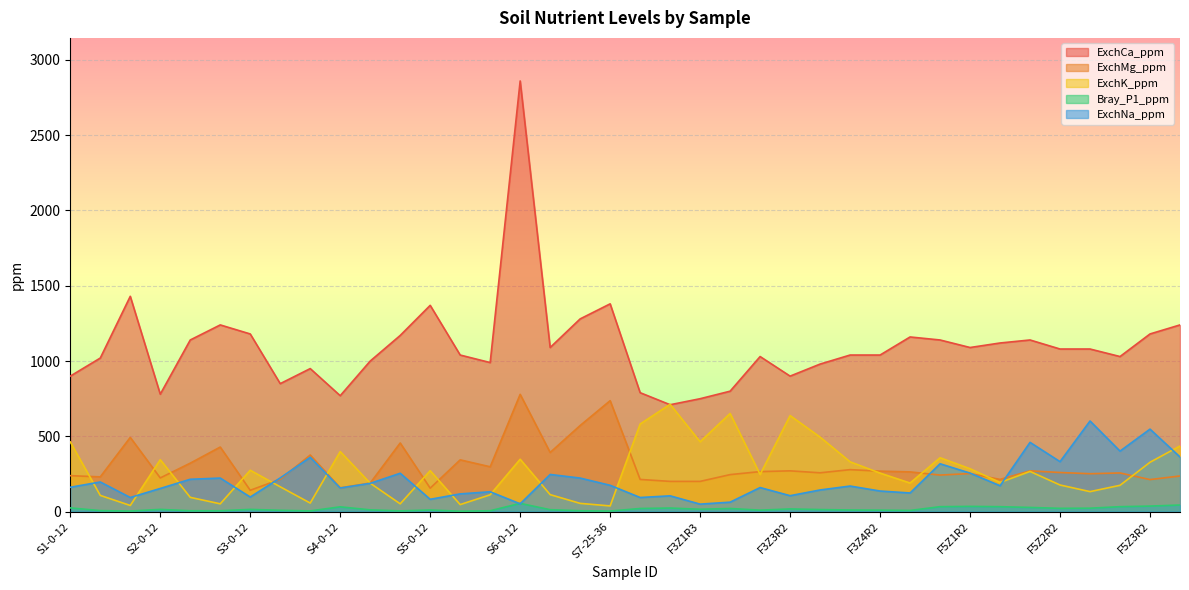

True or false: ExchMg_ppm and ExchK_ppm intersect in this chart.

True